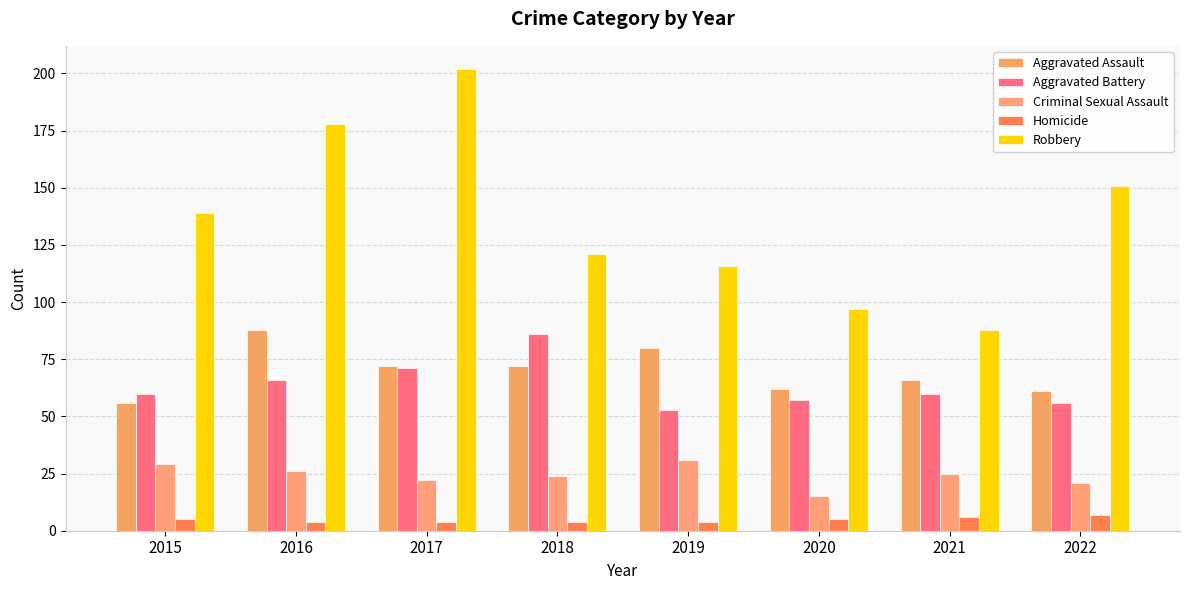

Rank the series by their maximum value, from lowest to highest.

Homicide, Criminal Sexual Assault, Aggravated Battery, Aggravated Assault, Robbery